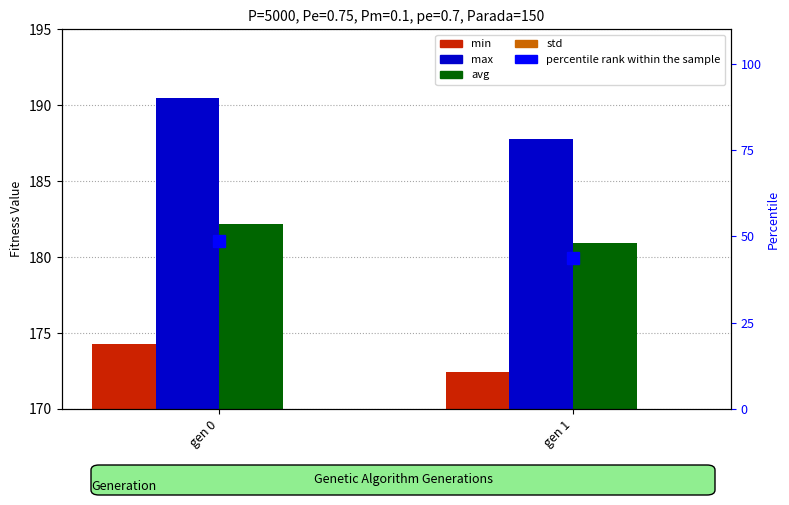

At which label does std reach its minimum?

gen 1